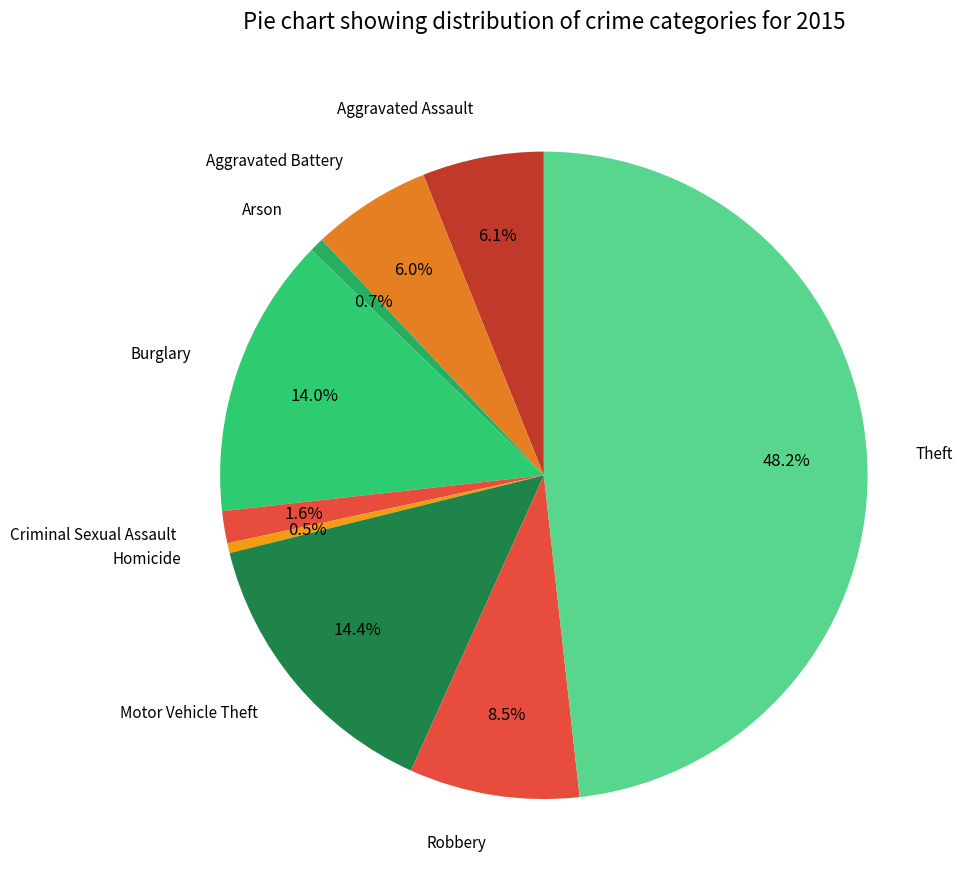

Which category has the biggest portion of the pie?

Theft